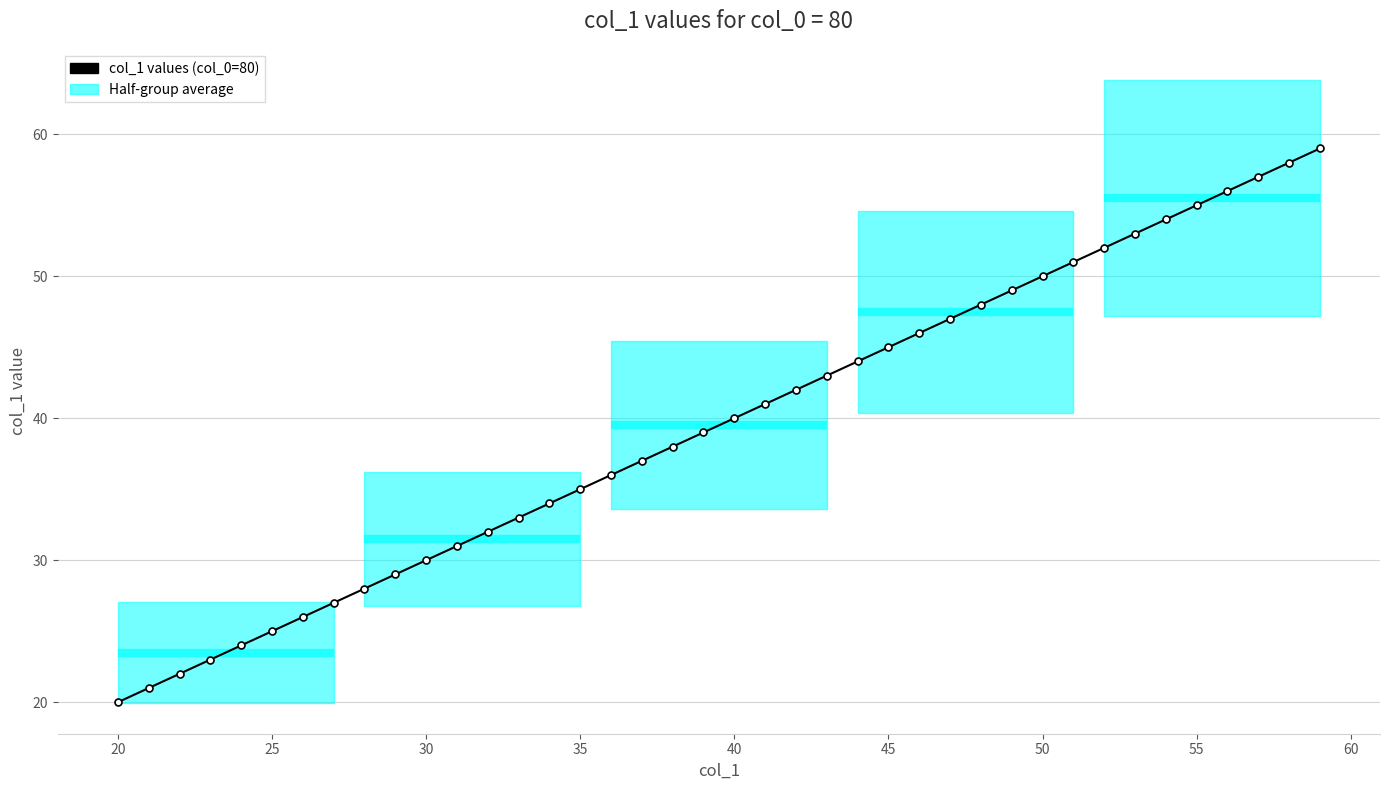

What is the maximum value shown in the chart?

59